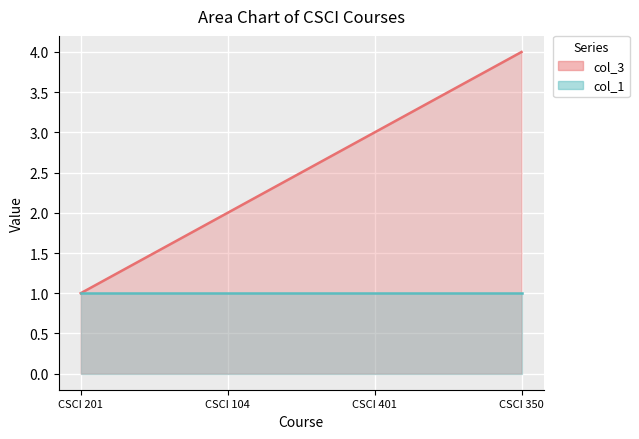

Reading left to right, list all the values displayed in this chart.

col_3: CSCI 201=1	CSCI 104=2	CSCI 401=3	CSCI 350=4
col_1: CSCI 201=1	CSCI 104=1	CSCI 401=1	CSCI 350=1